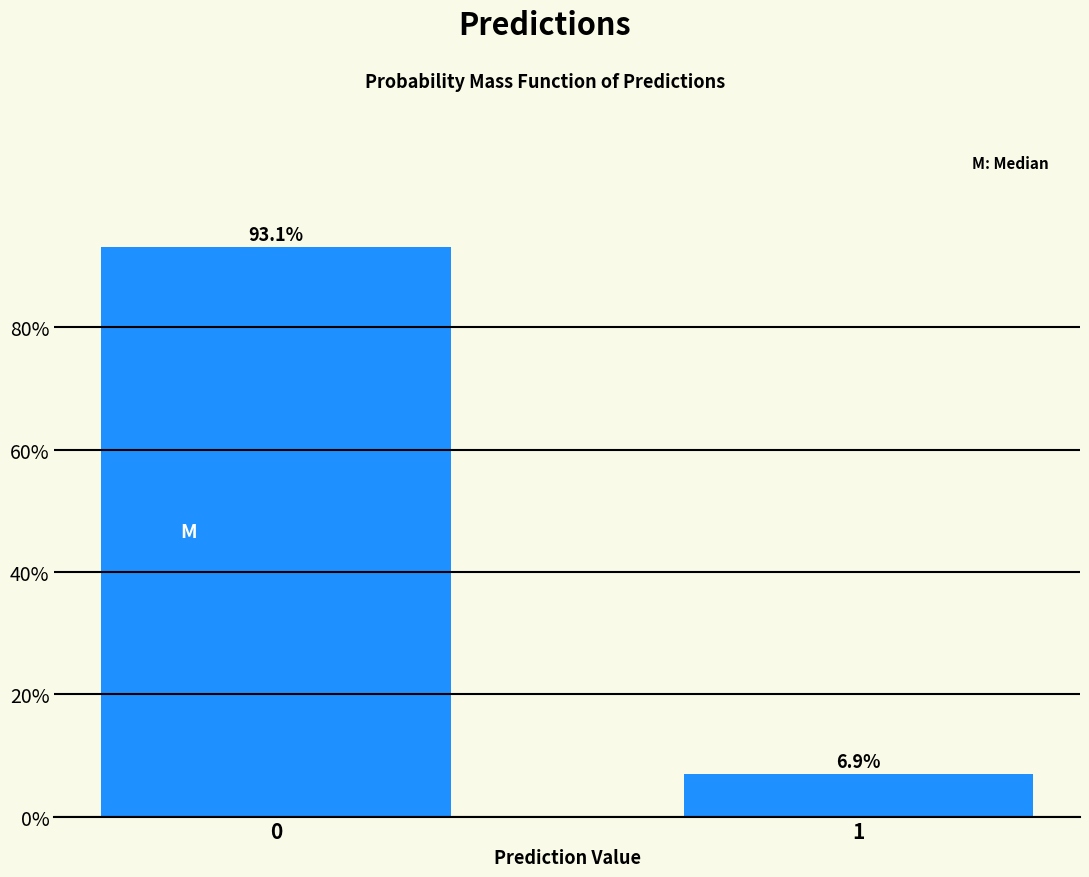

Are the bars horizontal?

No